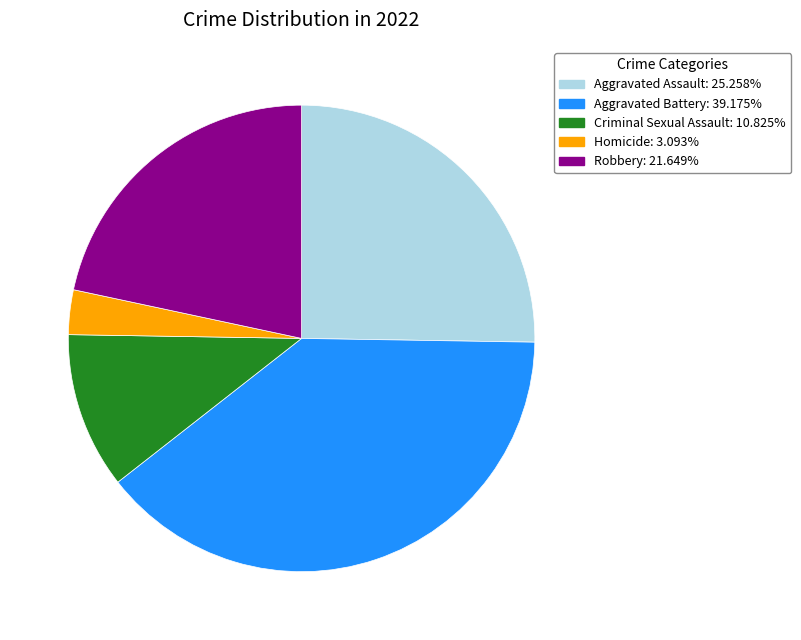

Do Robbery and Criminal Sexual Assault together represent more than half of the pie?

No